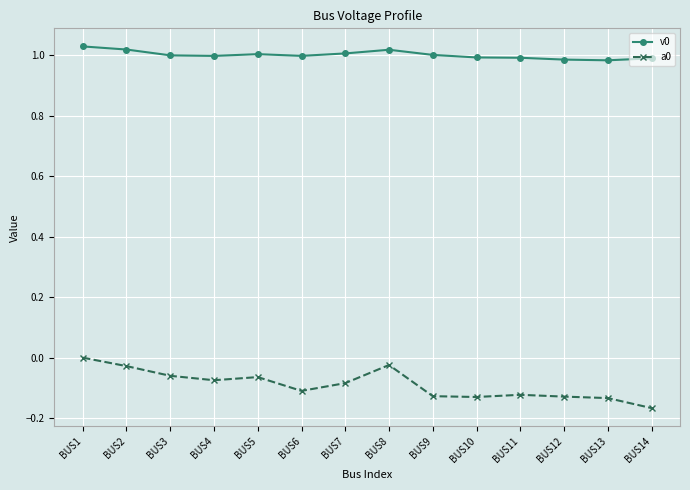

Is the value of v0 at BUS2 greater than the value of a0 at BUS12?

Yes